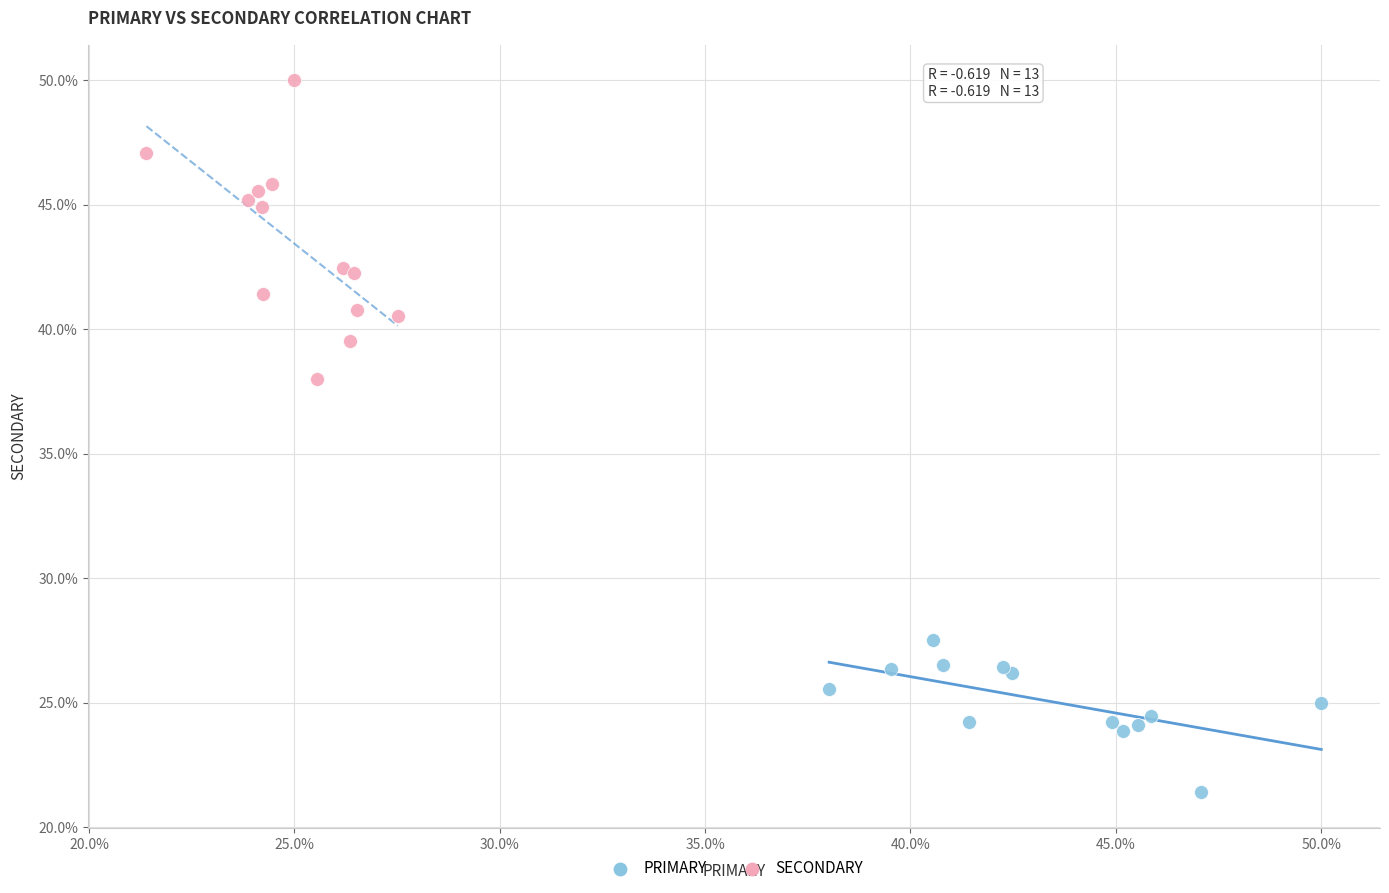

Which series reaches the minimum Y coordinate?

PRIMARY